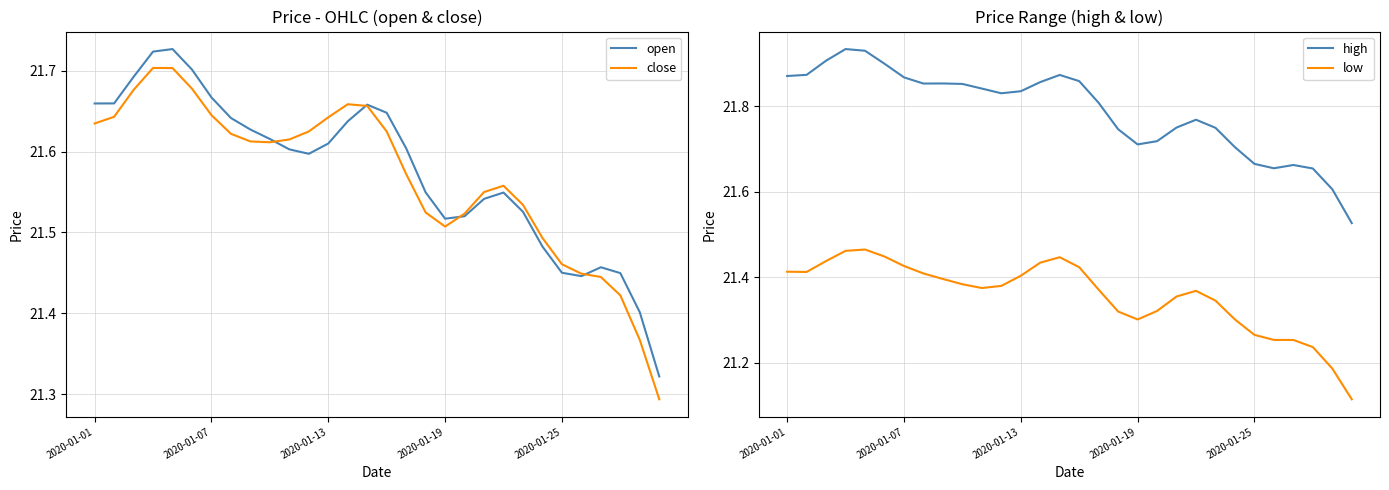

True or false: low and high cross at least once.

False